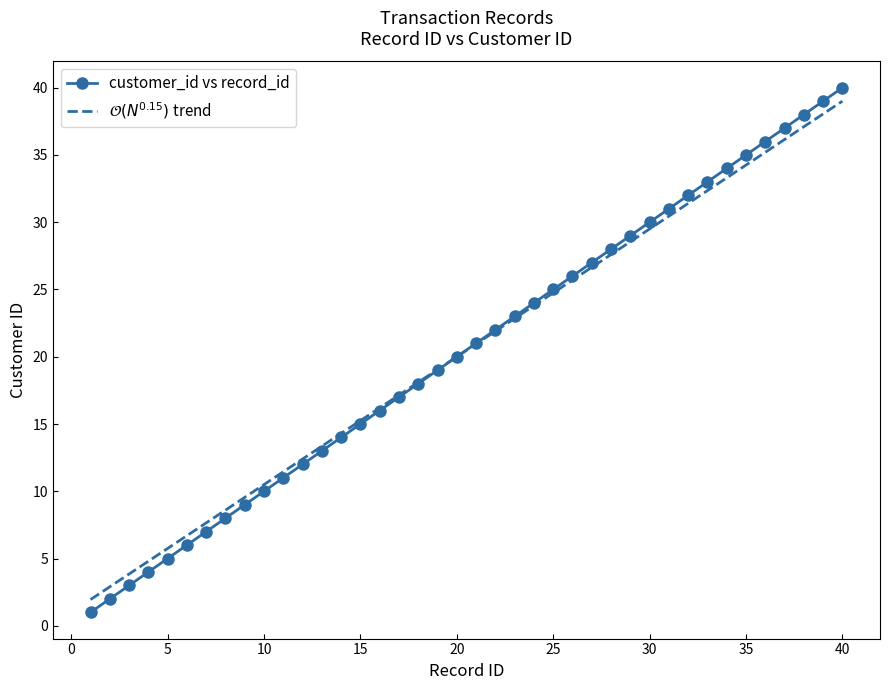

What is the maximum value for customer_id vs record_id?

40.0